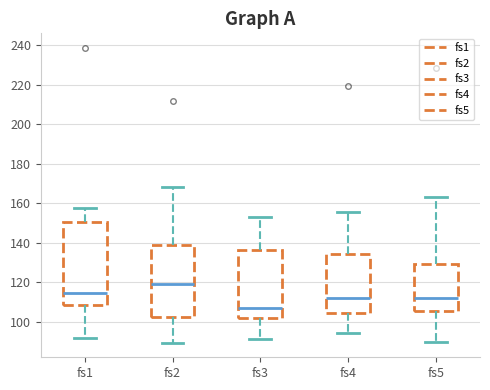

Reading left to right, transcribe this box plot: for each box, give where its median line is, the range the box spans, and where its two whiskers end, as read against the y-axis. The values are not printed on the chart, so give them approximately, as read against the axis.

fs1: median 114, box 108 to 150, whiskers 92 to 158
fs2: median 120, box 102 to 140, whiskers 90 to 168
fs3: median 108, box 102 to 136, whiskers 90 to 154
fs4: median 112, box 104 to 134, whiskers 94 to 156
fs5: median 112, box 106 to 130, whiskers 90 to 162